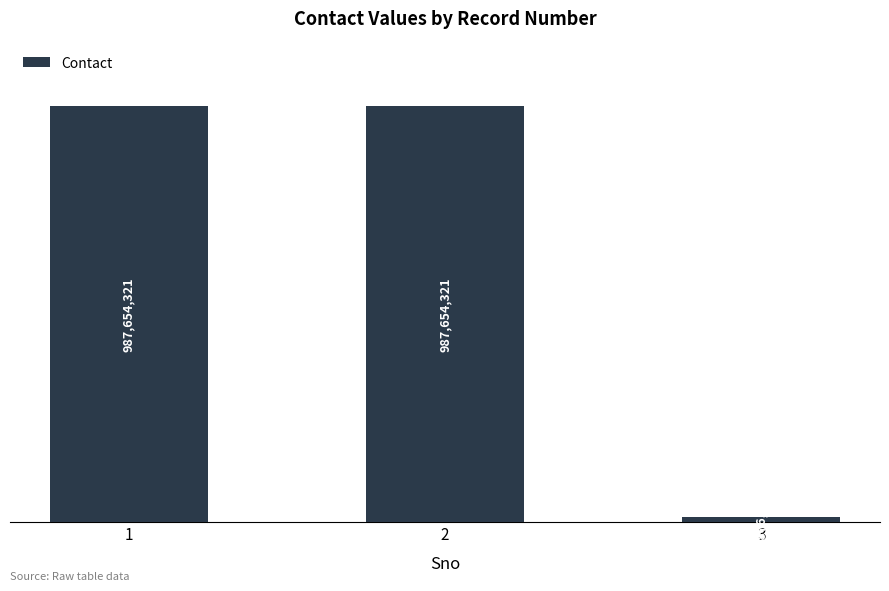

Reading left to right, extract all data points from this chart.

987654321	987654321	9876541